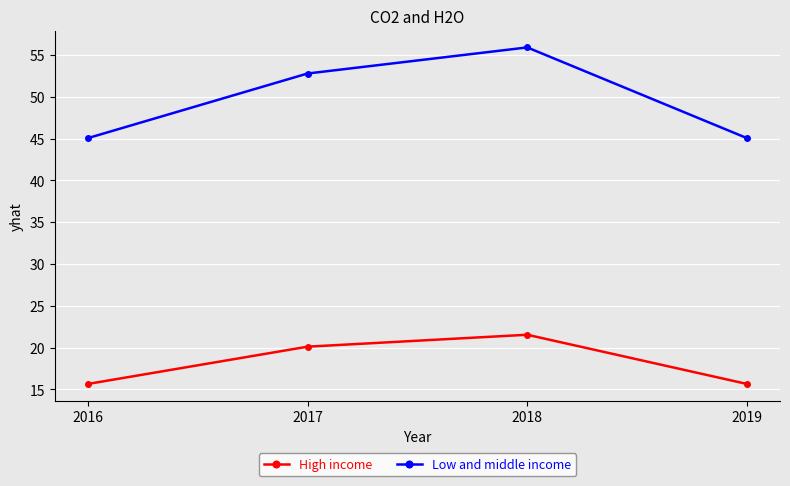

What is the lowest value of the High income series?

15.6